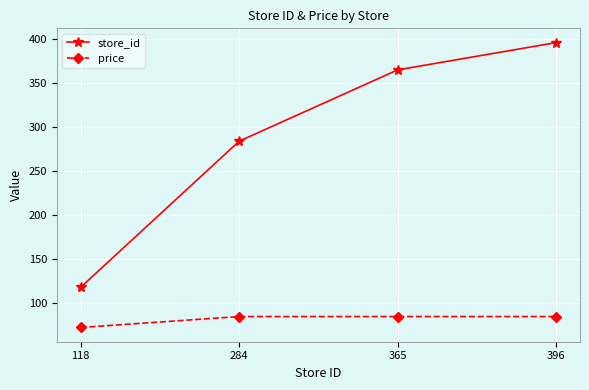

List the series in order of their overall mean, highest first.

store_id, price